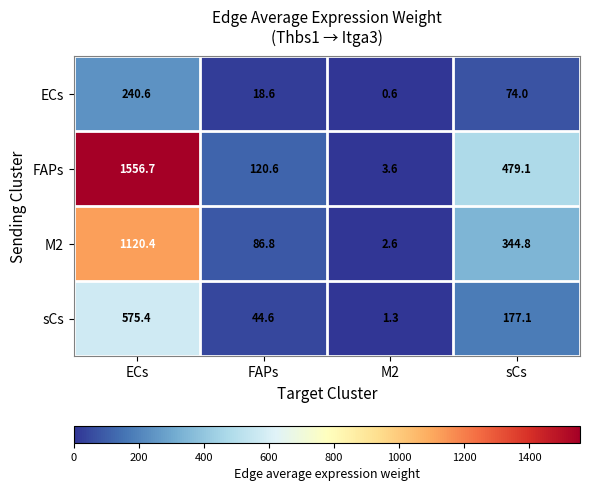

Between FAPs and sCs, which series saw the biggest shift?

FAPs